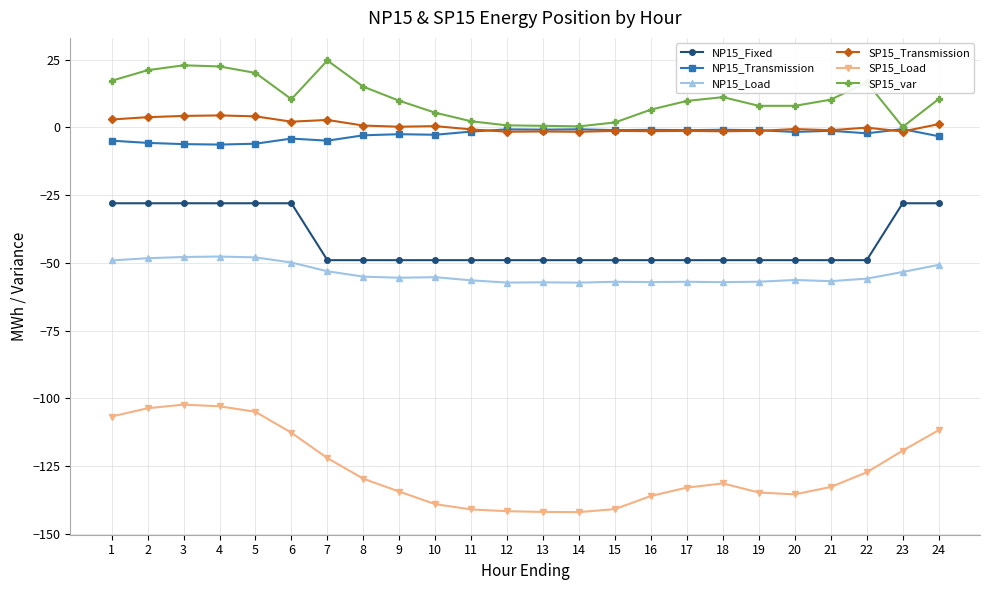

True or false: SP15_Transmission and SP15_Load cross at least once.

False